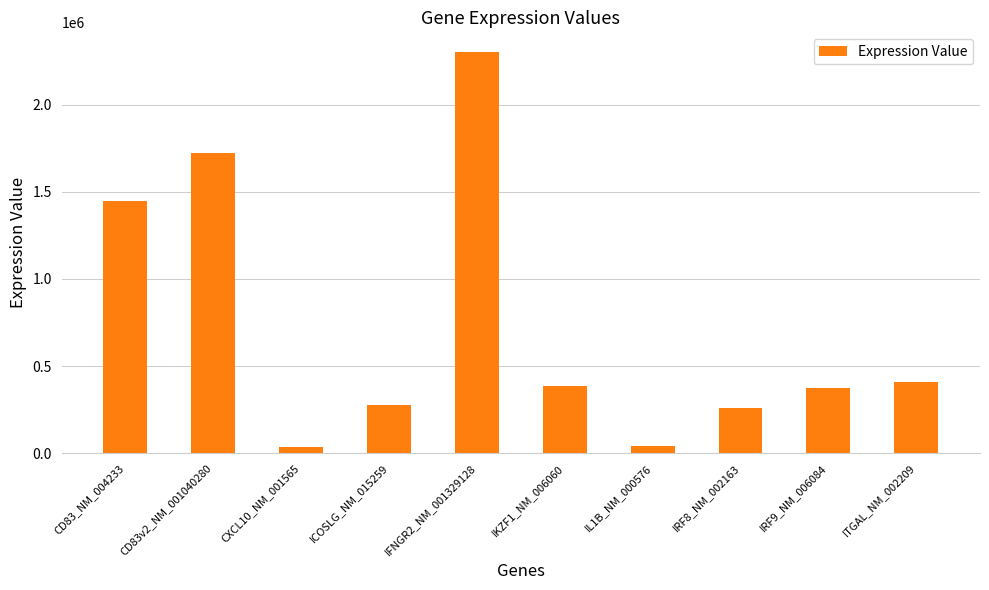

Is it true that the value at IKZF1_NM_006060 is 385885?

True